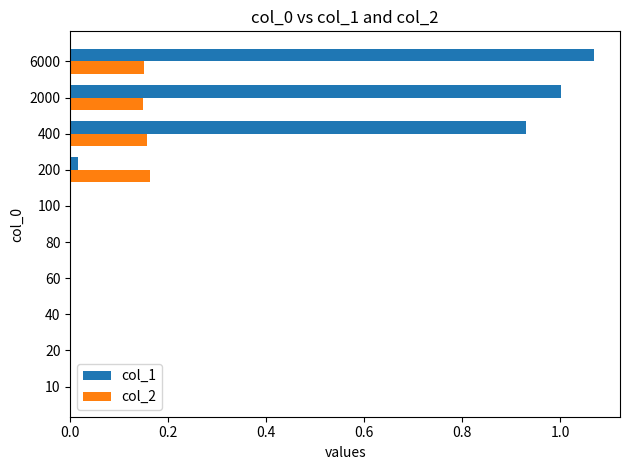

Which series changed the most between 60 and 6000?

col_1